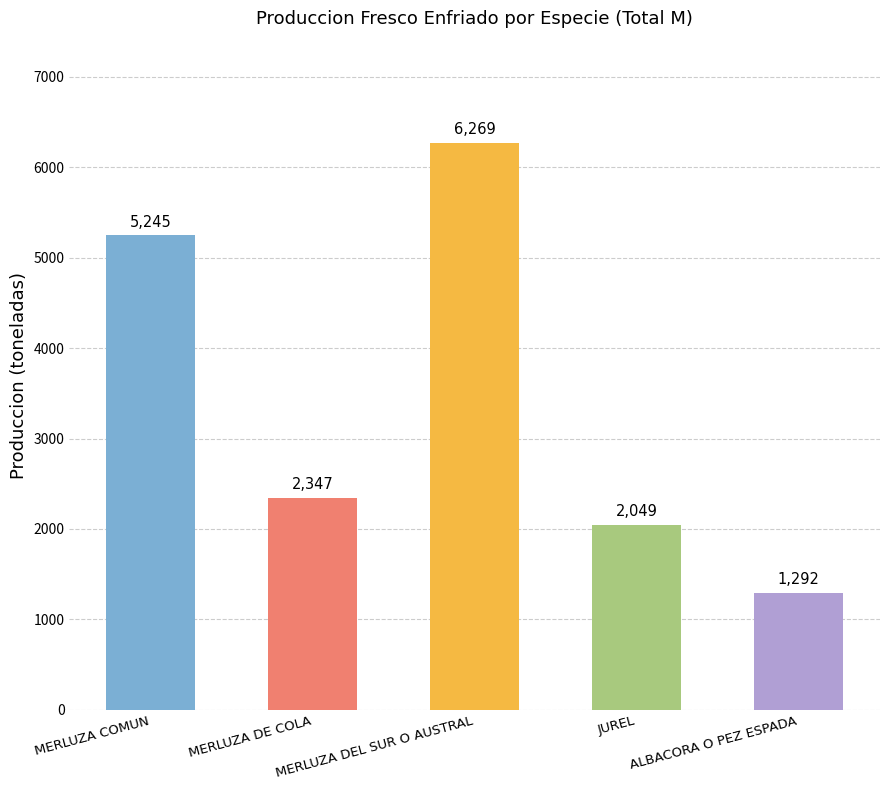

What is the difference between the second highest and minimum values?

3953